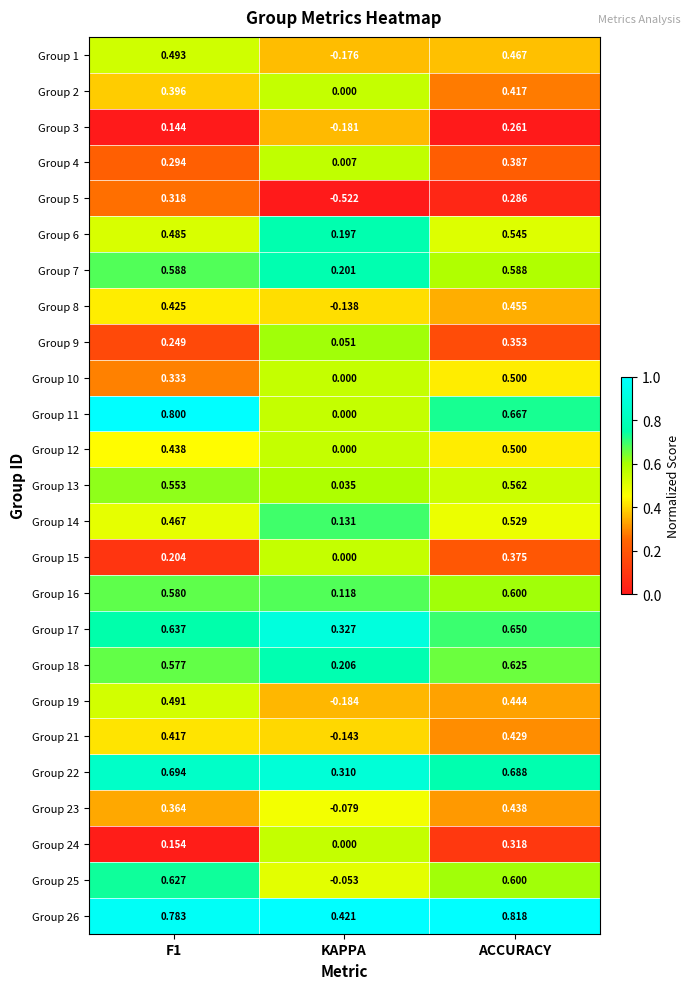

At which category is the sum across all series the highest?

ACCURACY